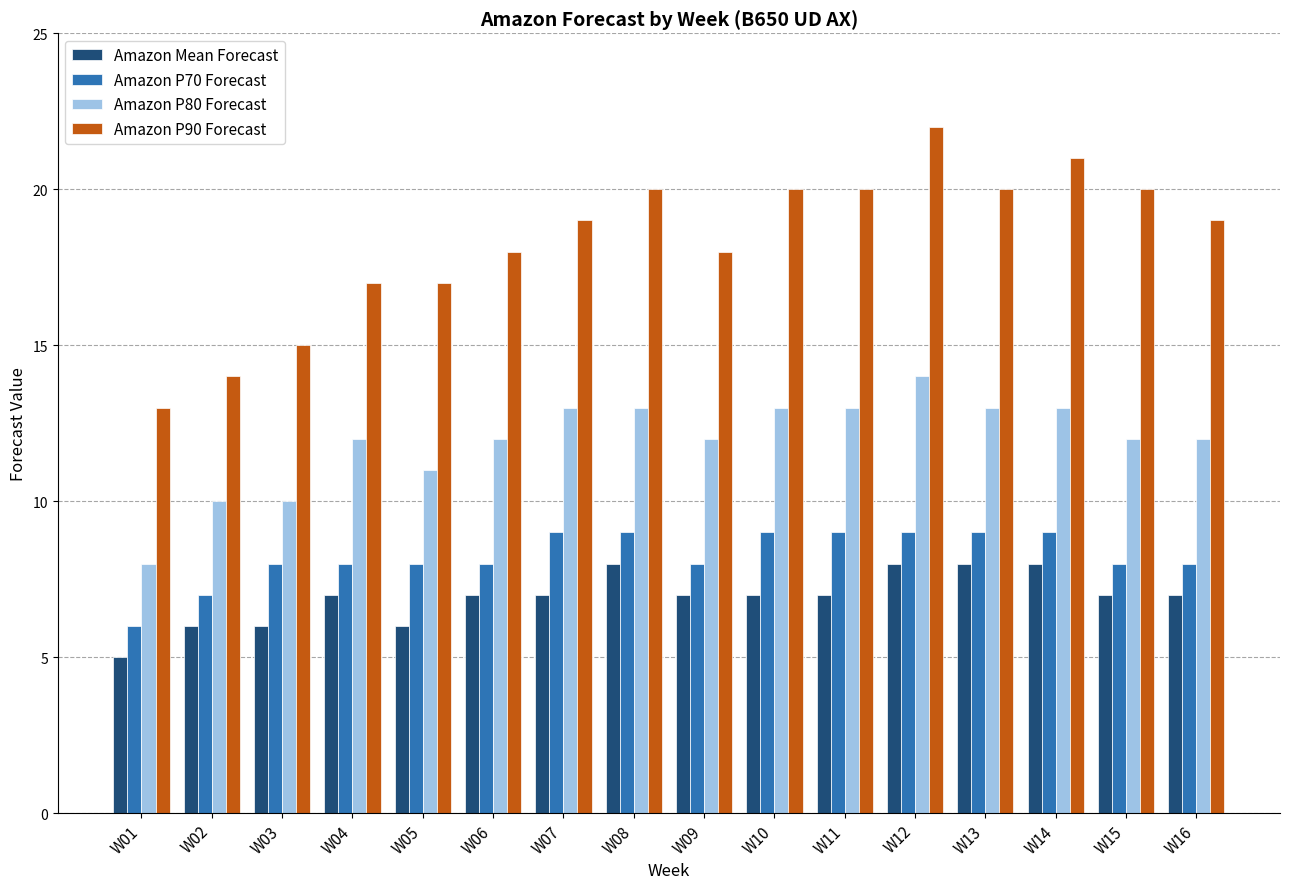

What is the difference between the maximum and minimum values in the Amazon P70 Forecast series?

3